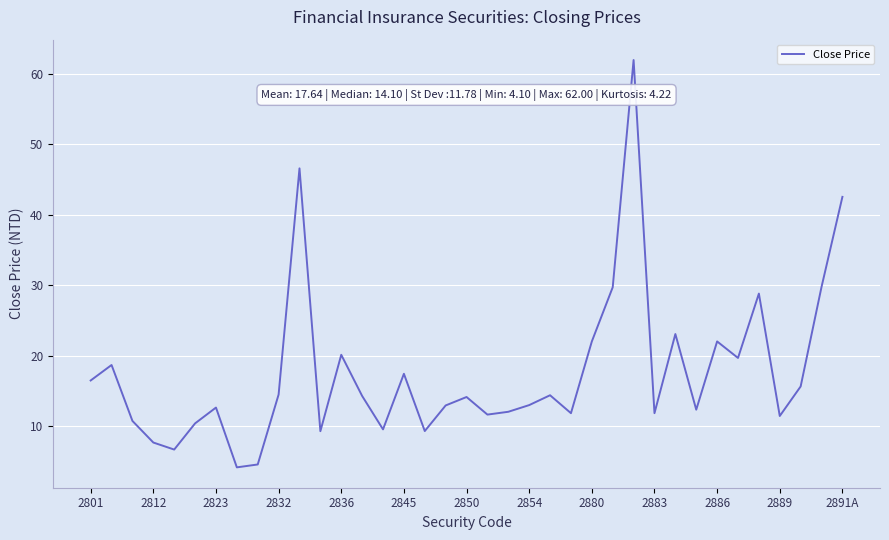

What is the maximum value shown in the chart?

62.0